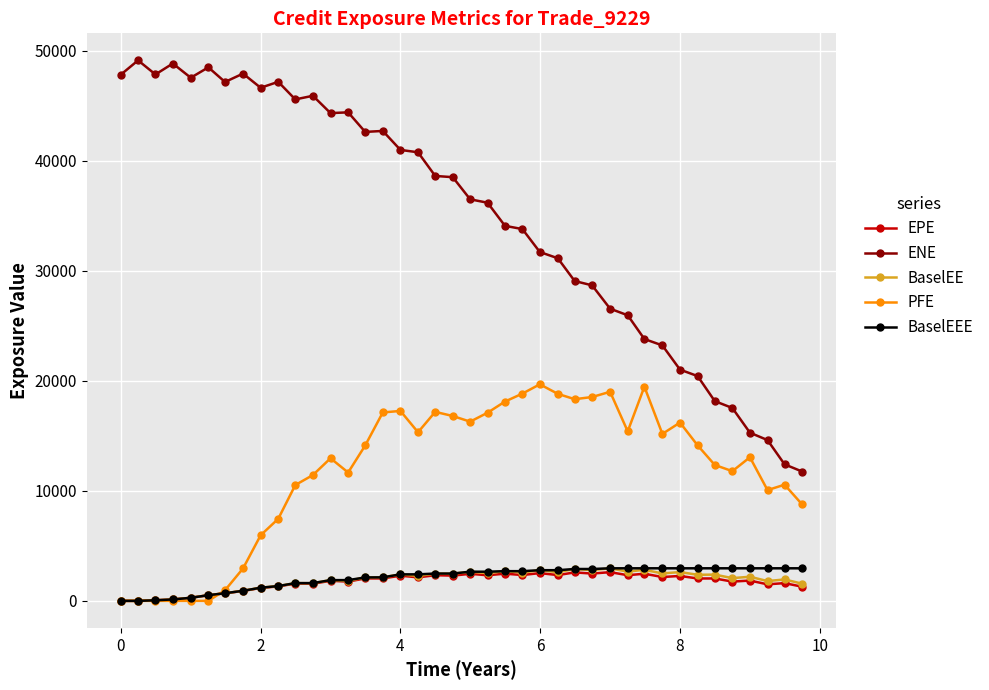

How many data points in BaselEEE are less than 2649?

20